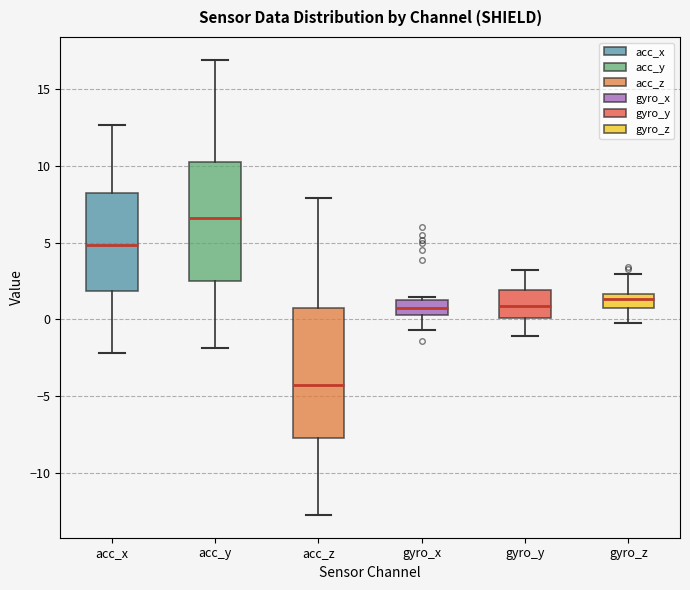

Which box is the tallest, from its lower edge to its upper edge?

acc_z